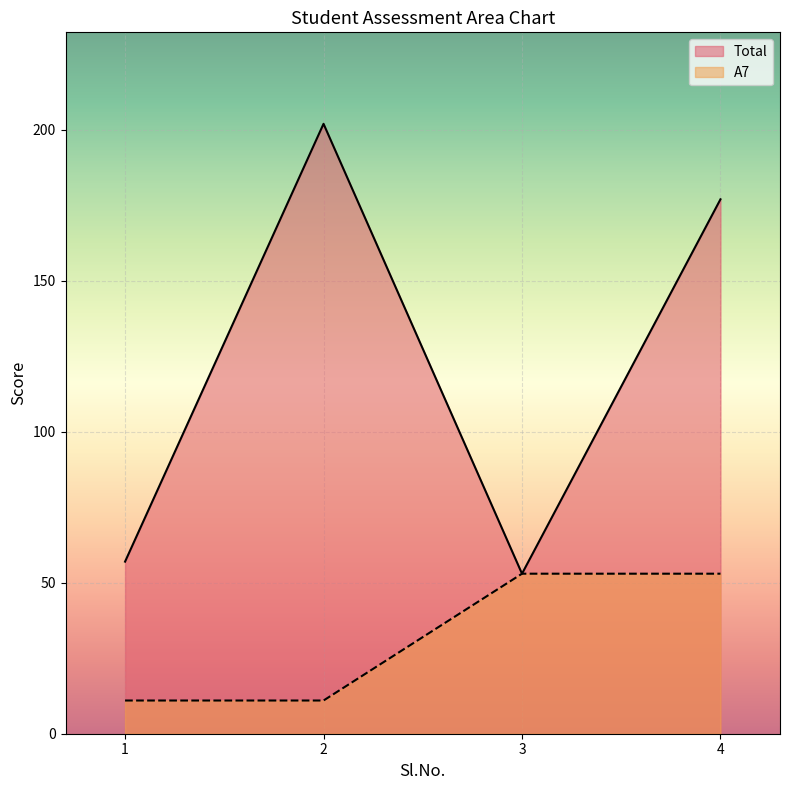

List the labels in order of Total value, smallest first.

3, 1, 4, 2